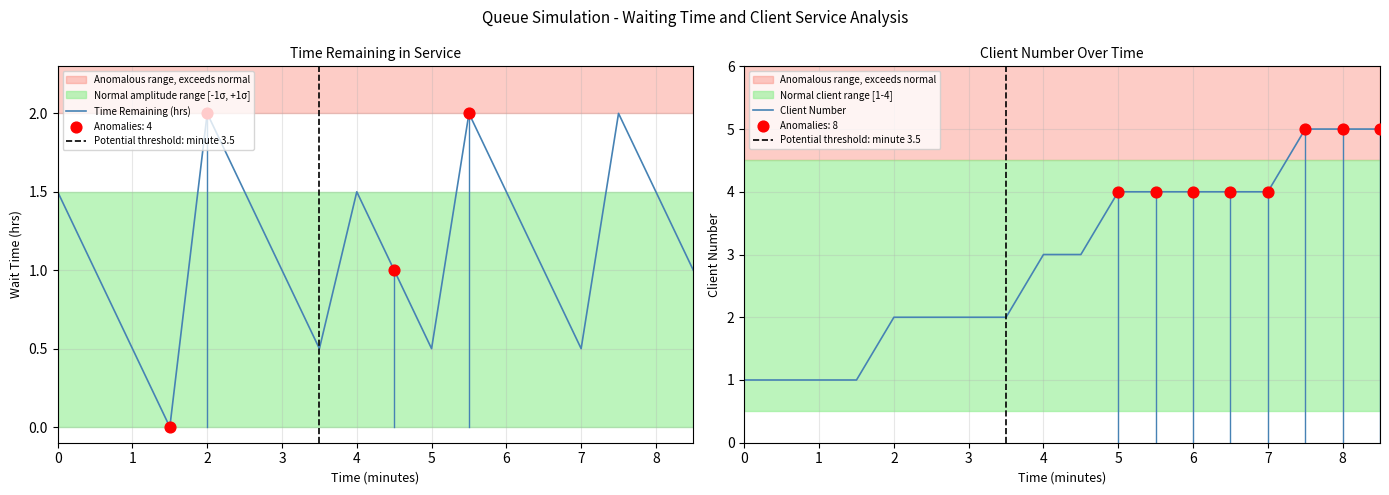

What are all the series names shown in the legend?

Client Number, Time Remaining